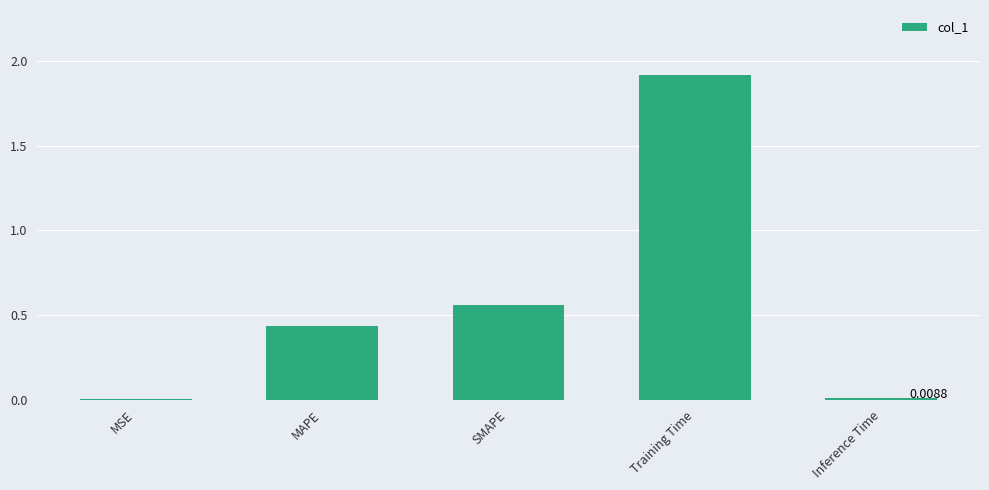

At which category does the chart reach its peak across all series?

Training Time